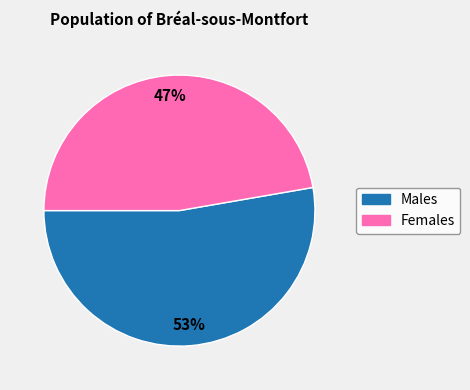

Count the number of slices in the pie.

2